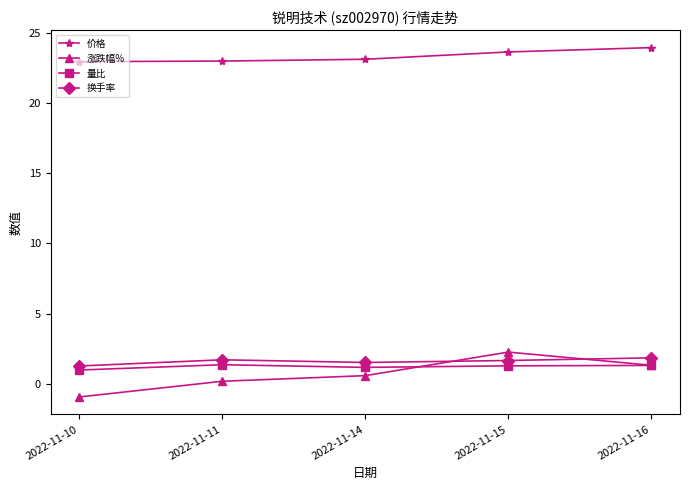

What is the approximate value of 量比 at 2022-11-10?

1.0